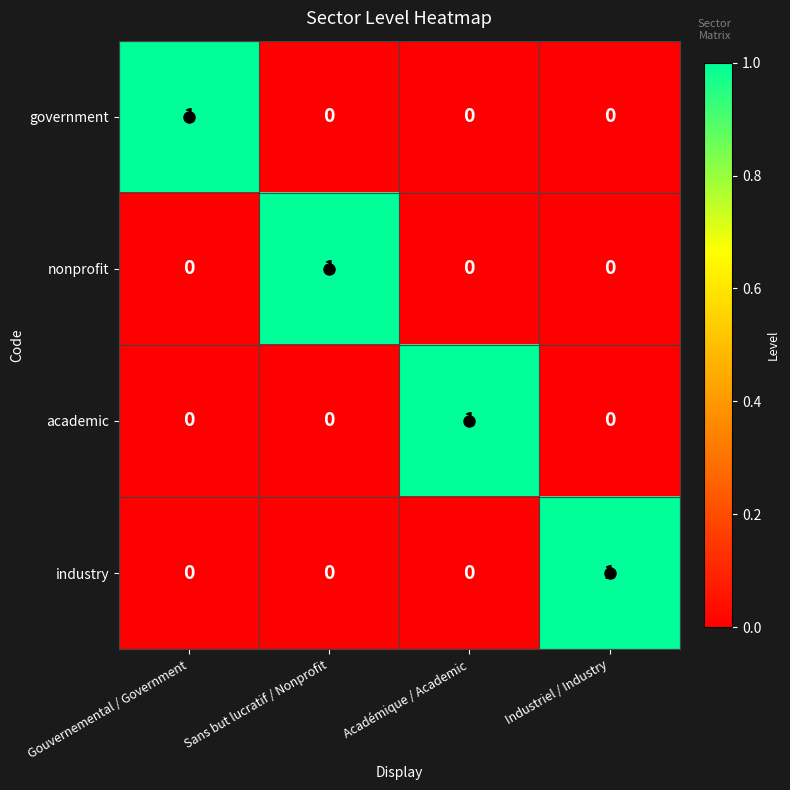

Which category has the highest value in the industry series?

Industriel / Industry